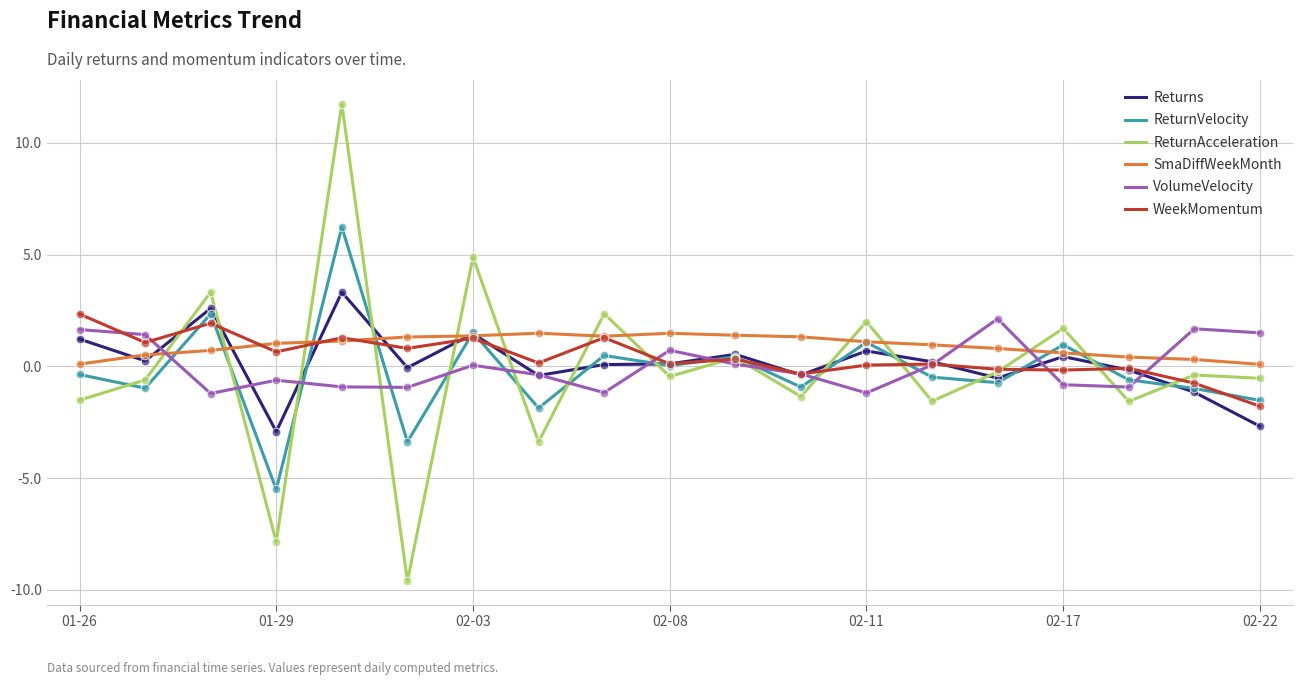

Which series has the largest total across all categories?

SmaDiffWeekMonth